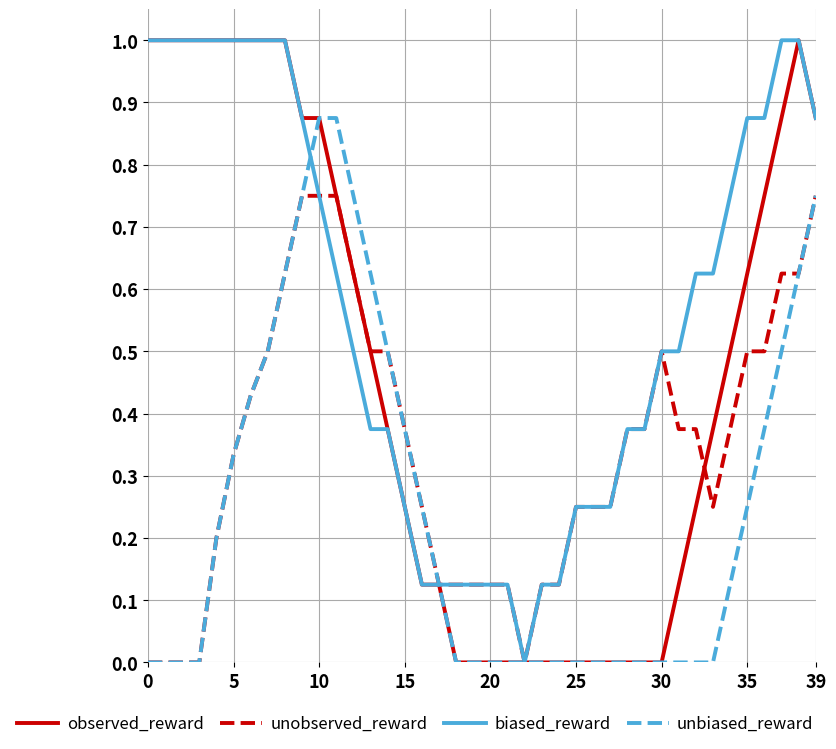

List the series in order of their overall mean, lowest first.

unbiased_reward, unobserved_reward, observed_reward, biased_reward